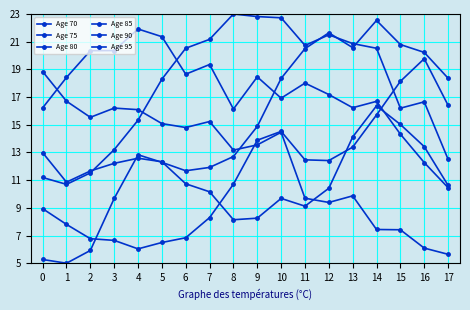

How many distinct data groups are displayed?

6